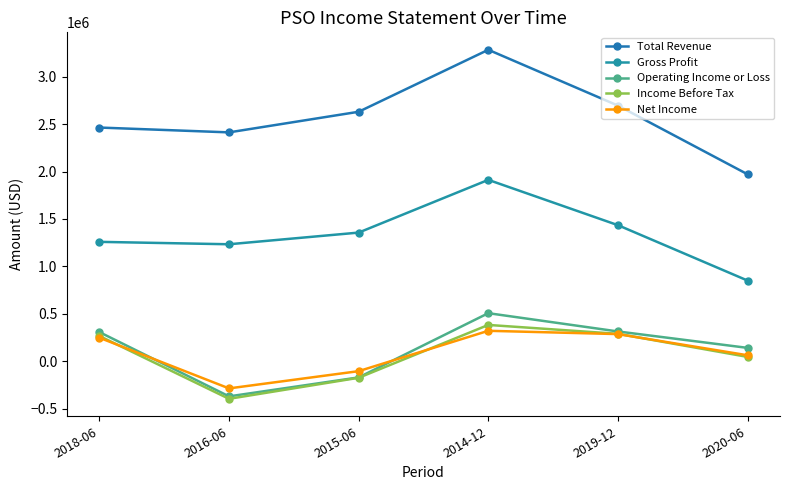

Reading left to right, list all the values displayed in this chart.

Total Revenue: 2463300	2412400	2629600	3282800	2694400	1970600
Gross Profit: 1258700	1233300	1356300	1912000	1434400	850600
Operating Income or Loss: 307700	-369700	-169900	507000	314300	141300
Income Before Tax: 266800	-395600	-173800	383200	289300	46200
Net Income: 248300	-285700	-104000	321300	286600	63400